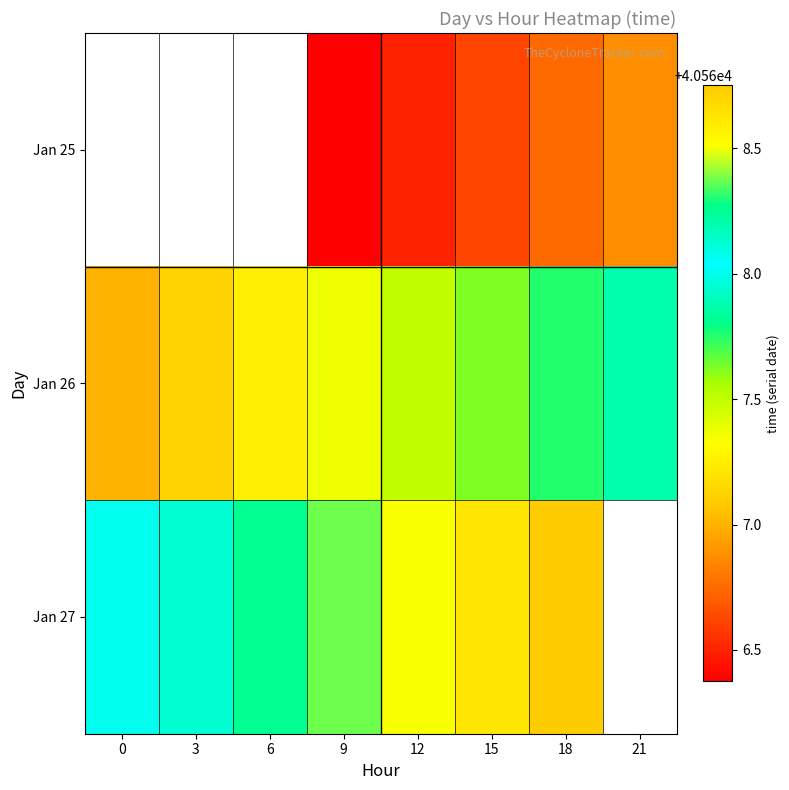

The Jan 27 series shows 40568.2 at 6. True or false?

True